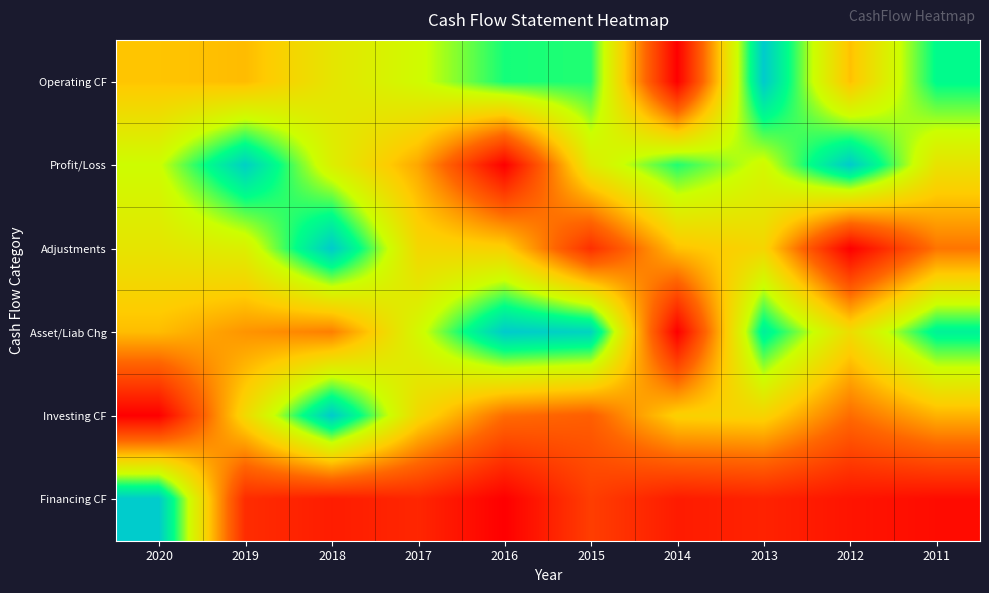

What is the total value across all series at 2011?

3.1